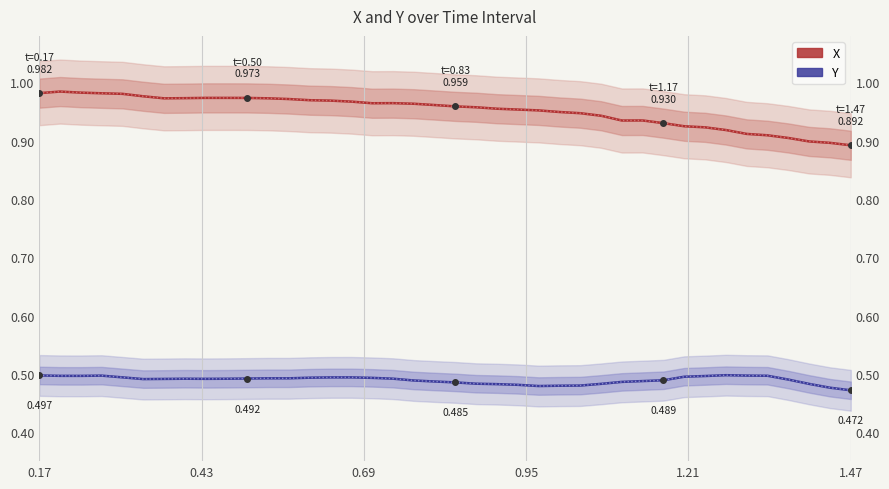

How many interior local valleys does the Y series have?

5